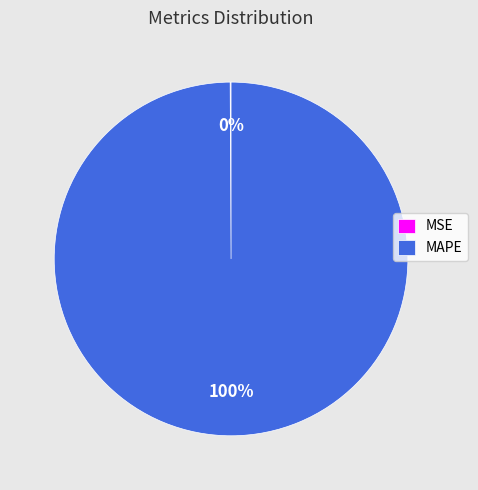

To the nearest percent, what portion does MAPE represent?

100%